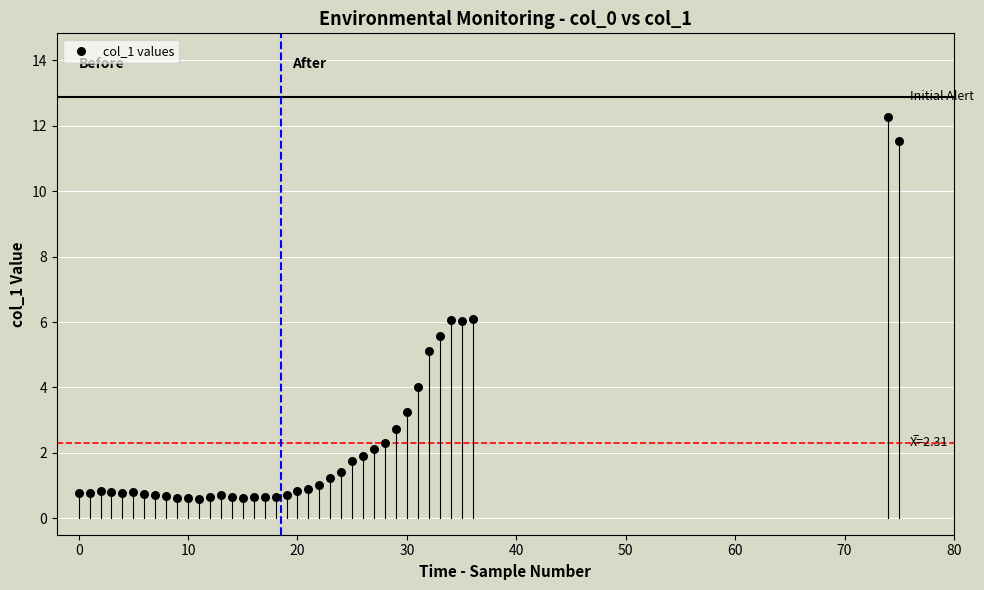

What is the range of X values (max minus min)?

75.0